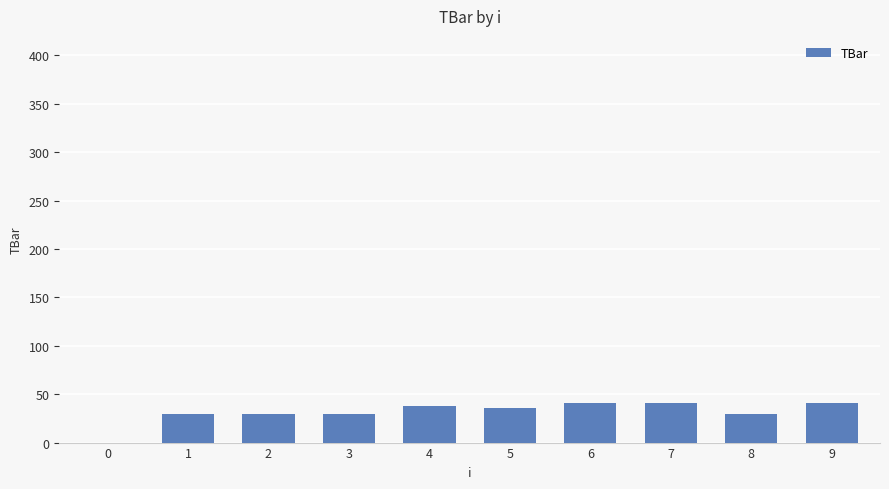

The chart shows a value of 50.7 at 3. True or false?

False